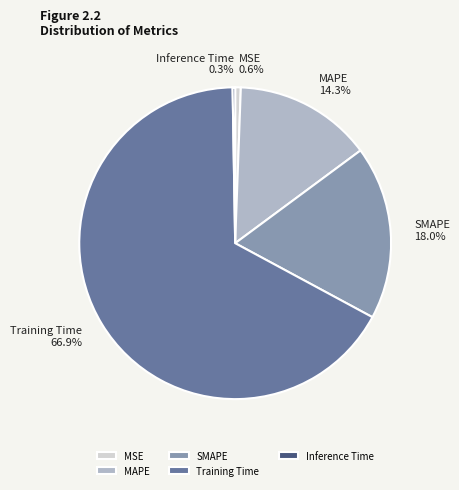

Which has a higher value, Training Time or SMAPE?

Training Time